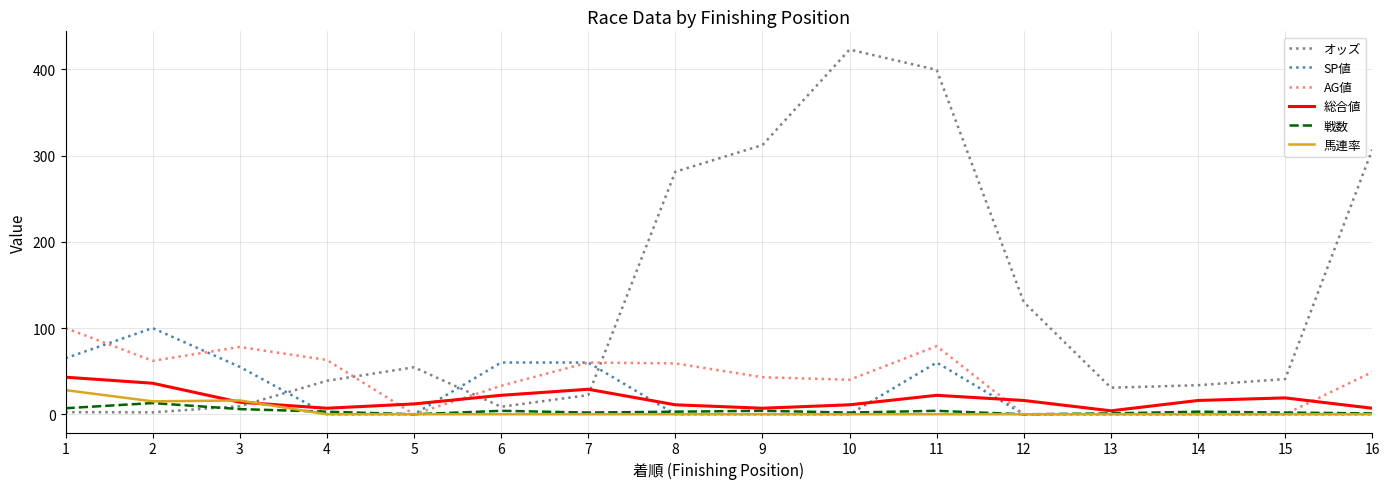

Which series has the largest total across all categories?

オッズ